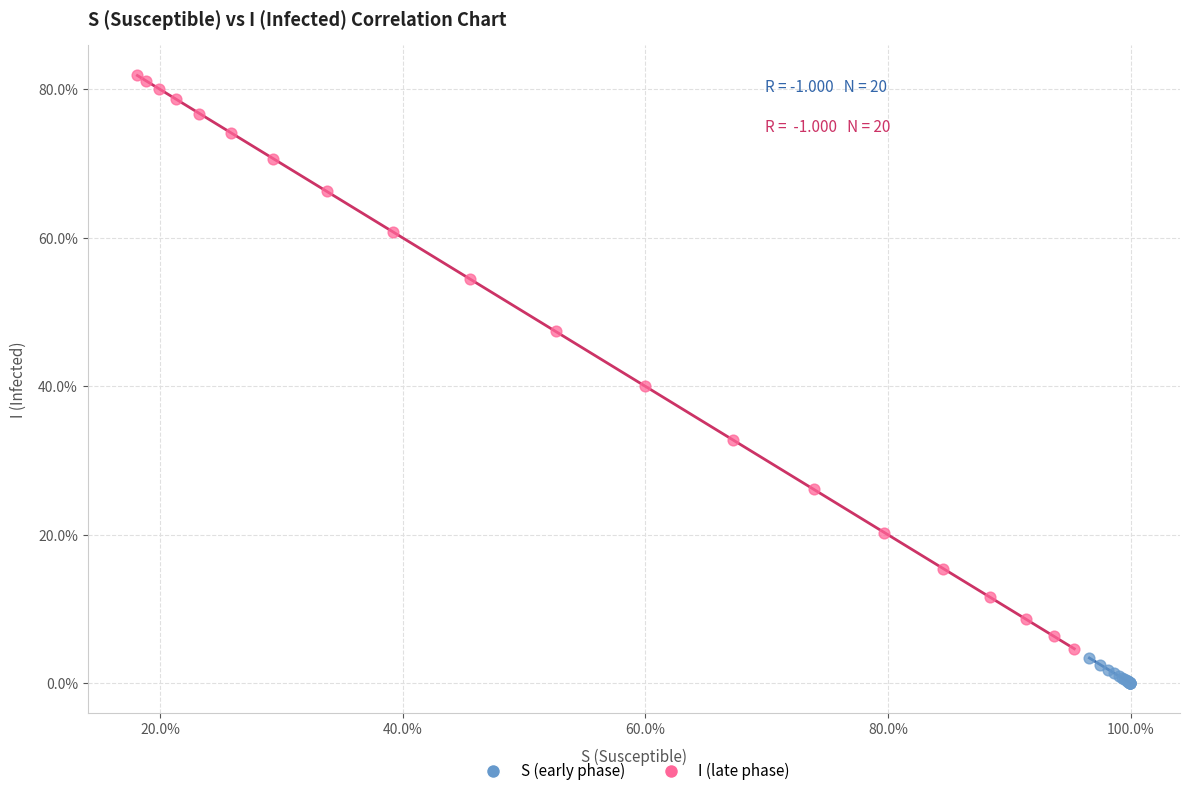

Which series reaches the minimum Y coordinate?

S (early phase)